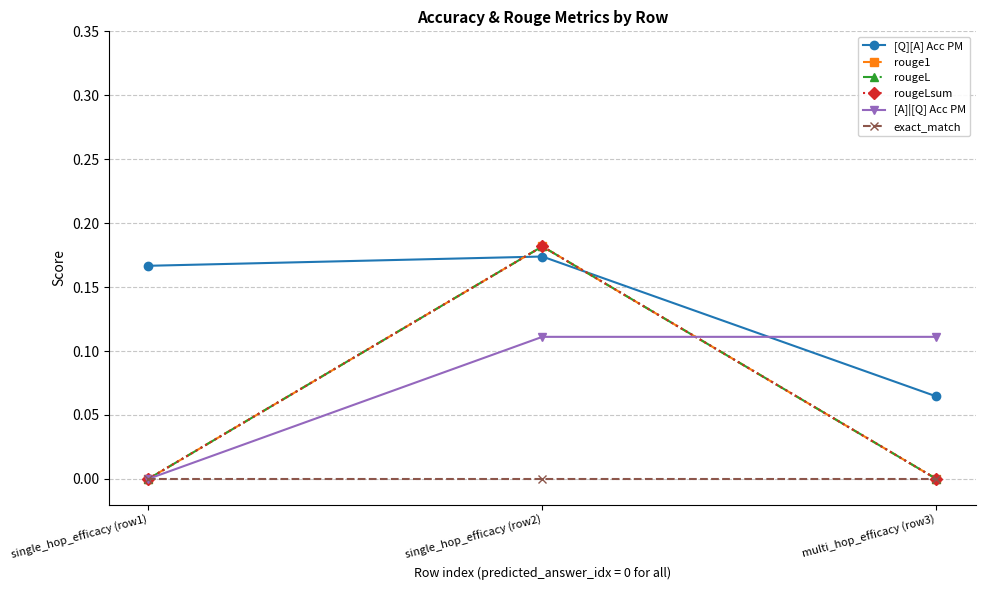

True or false: [Q][A] Acc PM has a value of 0.1 at multi_hop_efficacy (row3).

False